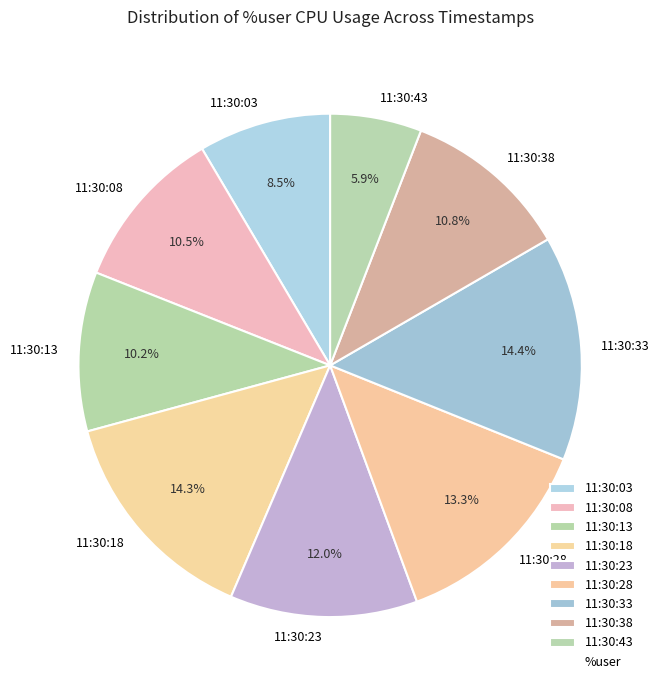

Which slice is the smallest?

11:30:43